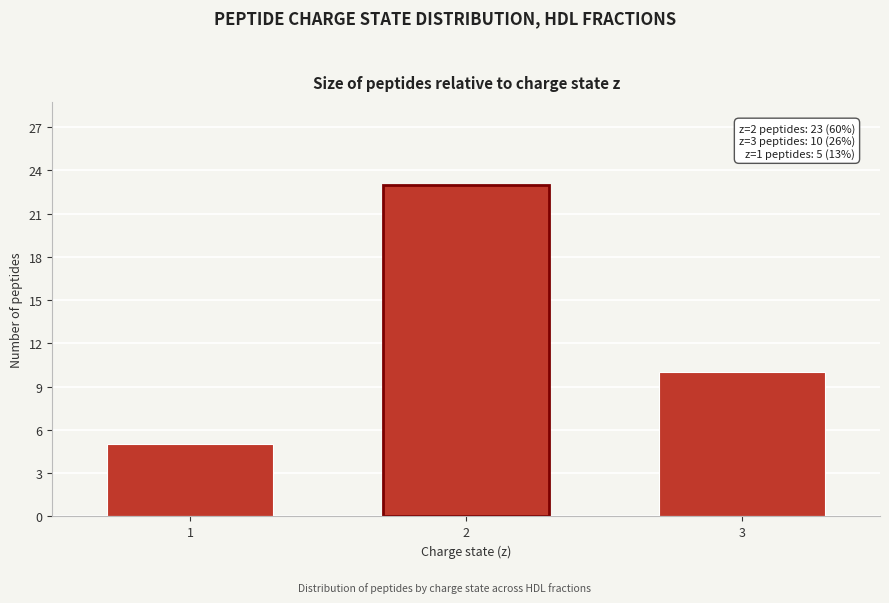

Reading right to left, extract all data points from this chart.

3=10	2=23	1=5